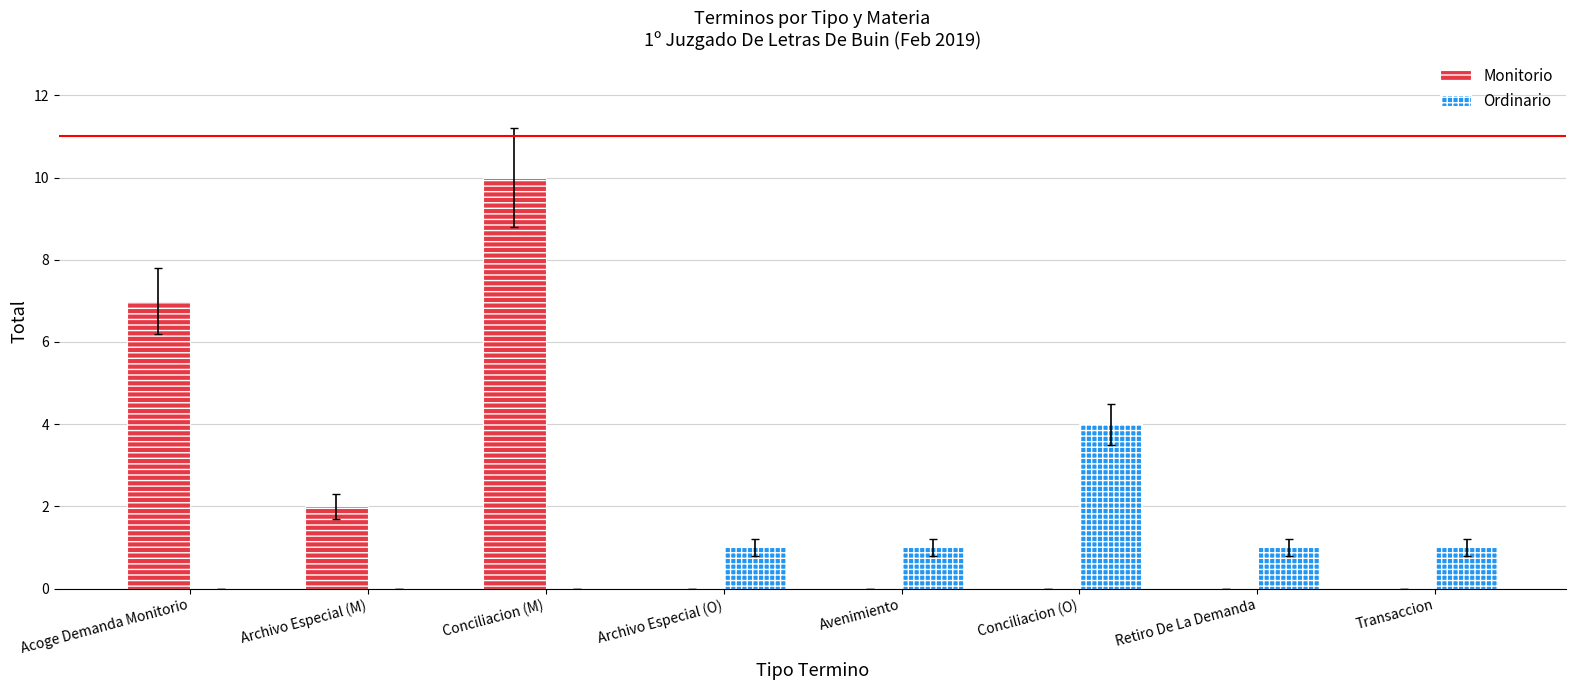

At which category is the sum across all series the highest?

Conciliacion (M)